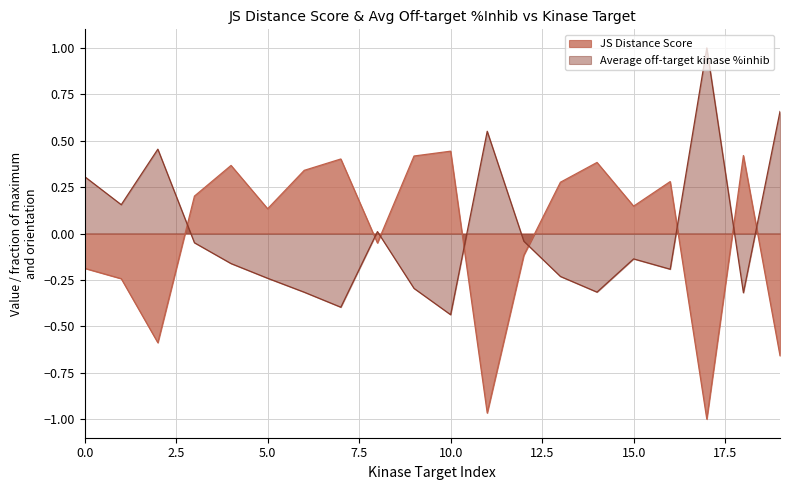

Which series changed the most between 3 and 13?

Average off-target kinase %inhib